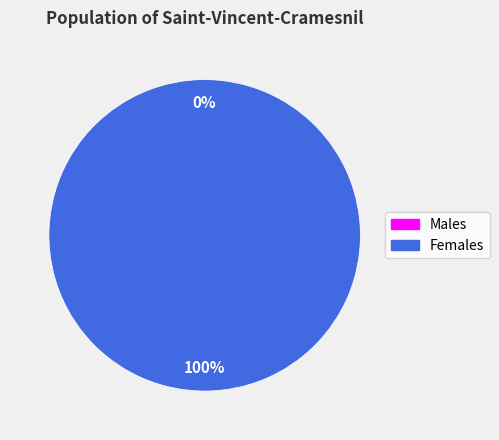

How many slices are in this pie chart?

2